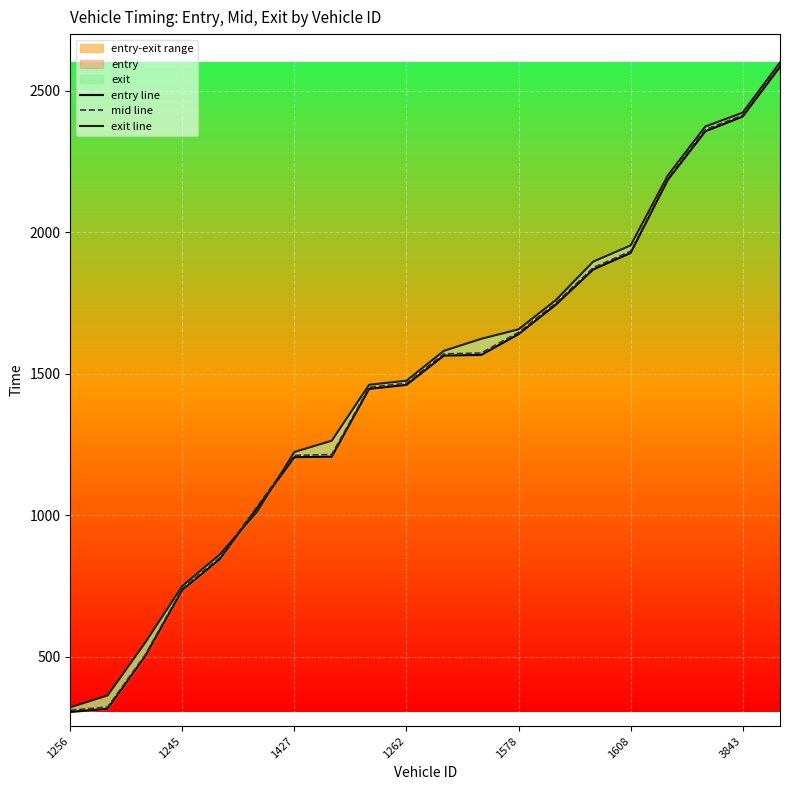

How many series are shown in this chart?

3